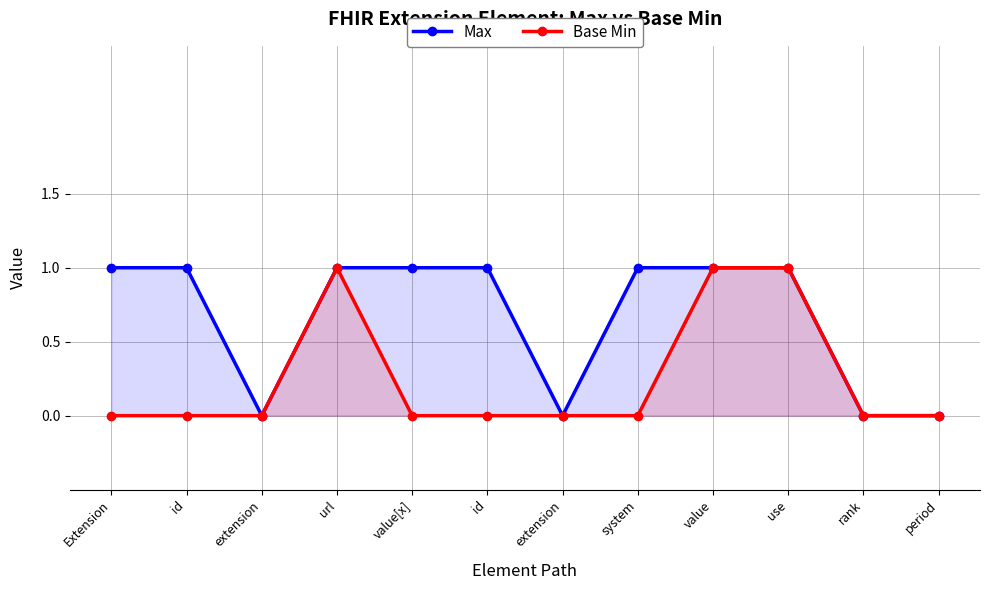

True or false: Base Min has a value of 0 at rank.

True